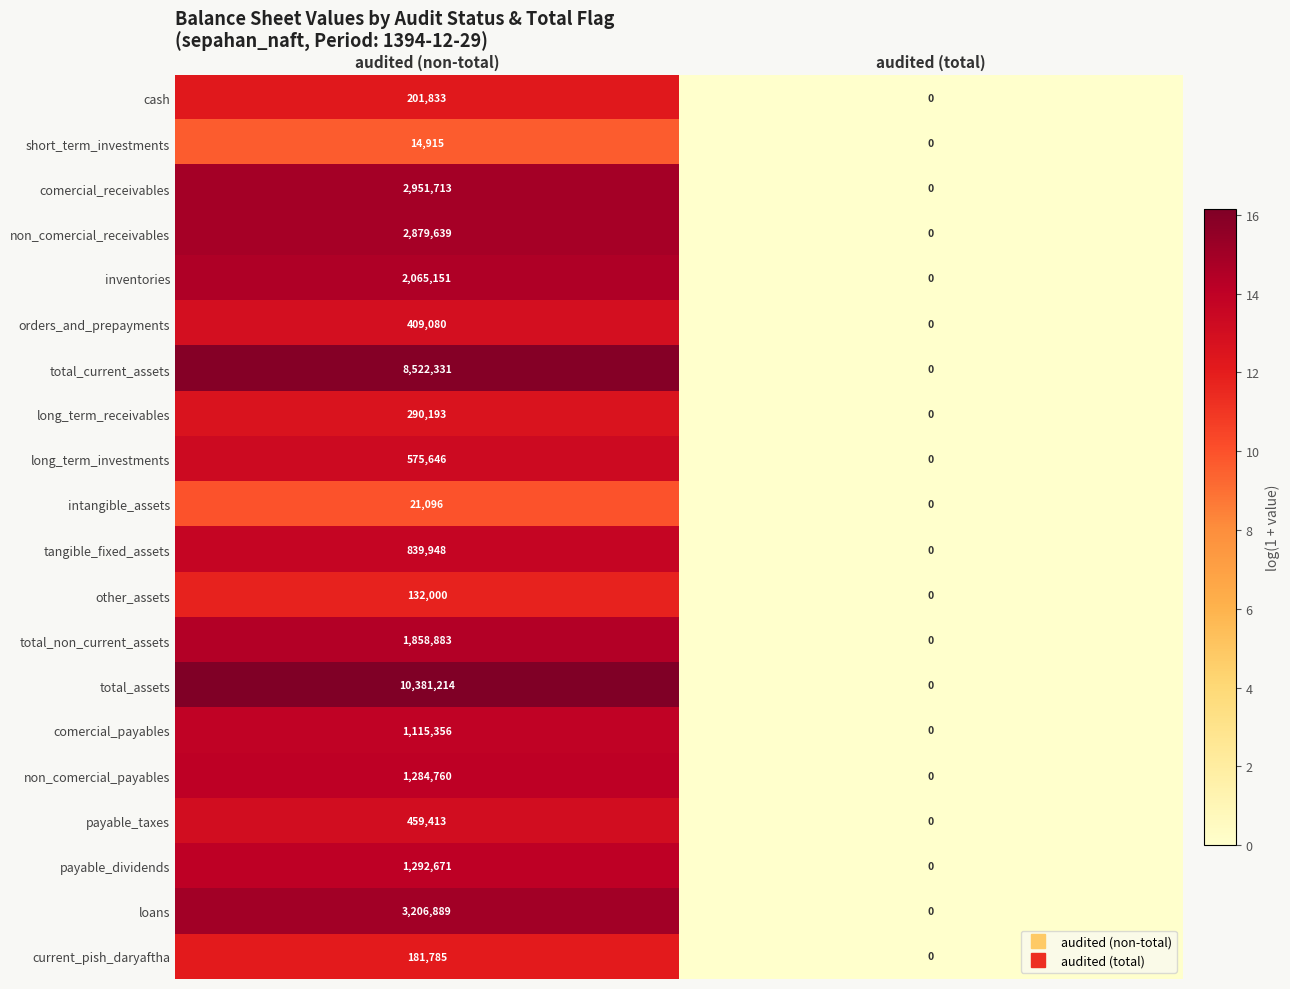

What is the spread (max minus min) of values at audited (non-total)?

10366299